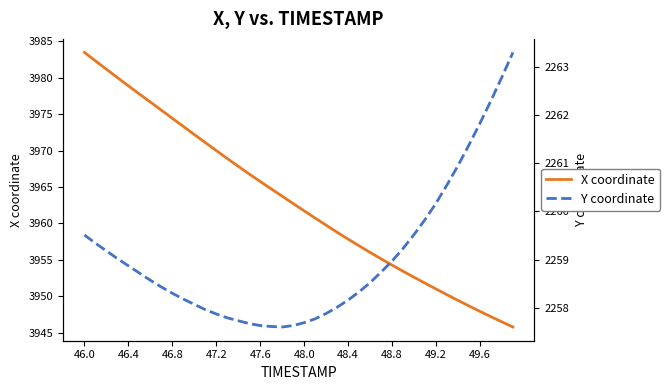

What is the lowest value of the Y coordinate series?

2257.6